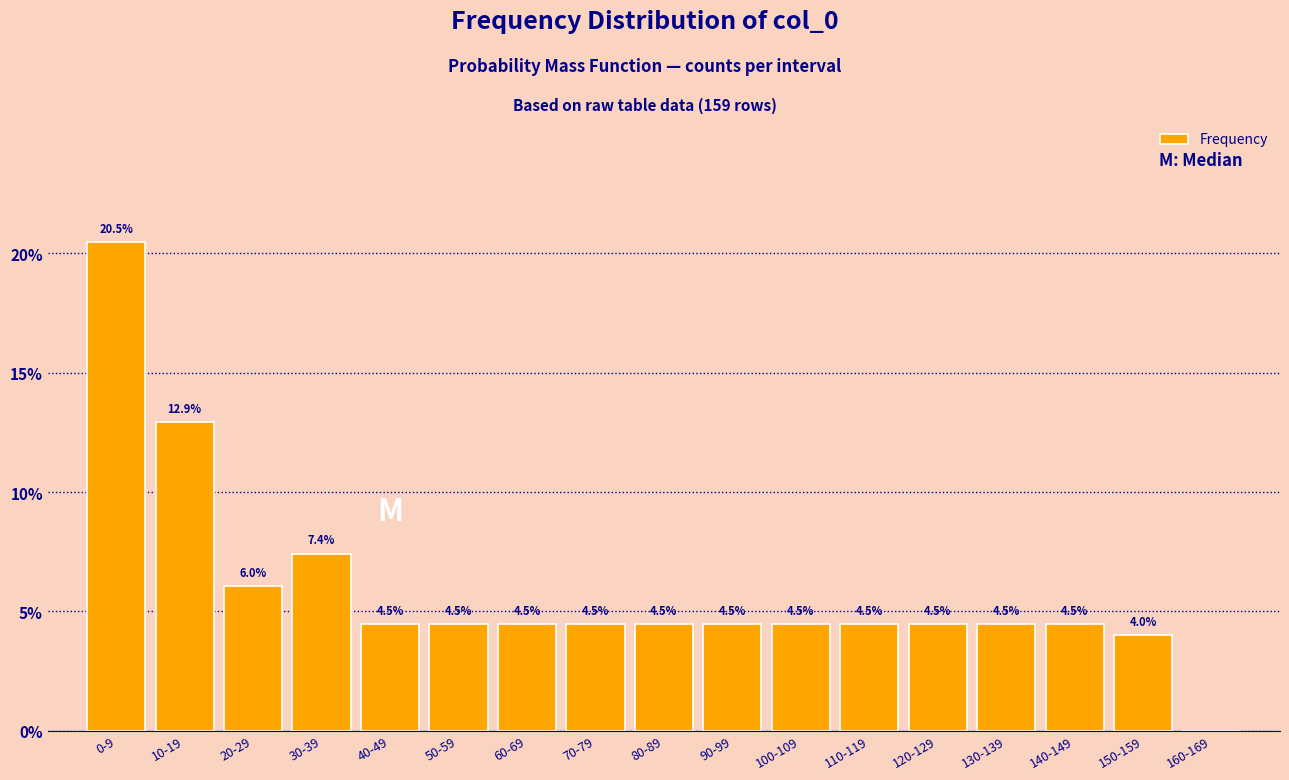

Reading right to left, list all the values displayed in this chart.

160-169=0.0	150-159=4.0	140-149=4.5	130-139=4.5	120-129=4.5	110-119=4.5	100-109=4.5	90-99=4.5	80-89=4.5	70-79=4.5	60-69=4.5	50-59=4.5	40-49=4.5	30-39=7.4	20-29=6.0	10-19=12.9	0-9=20.5